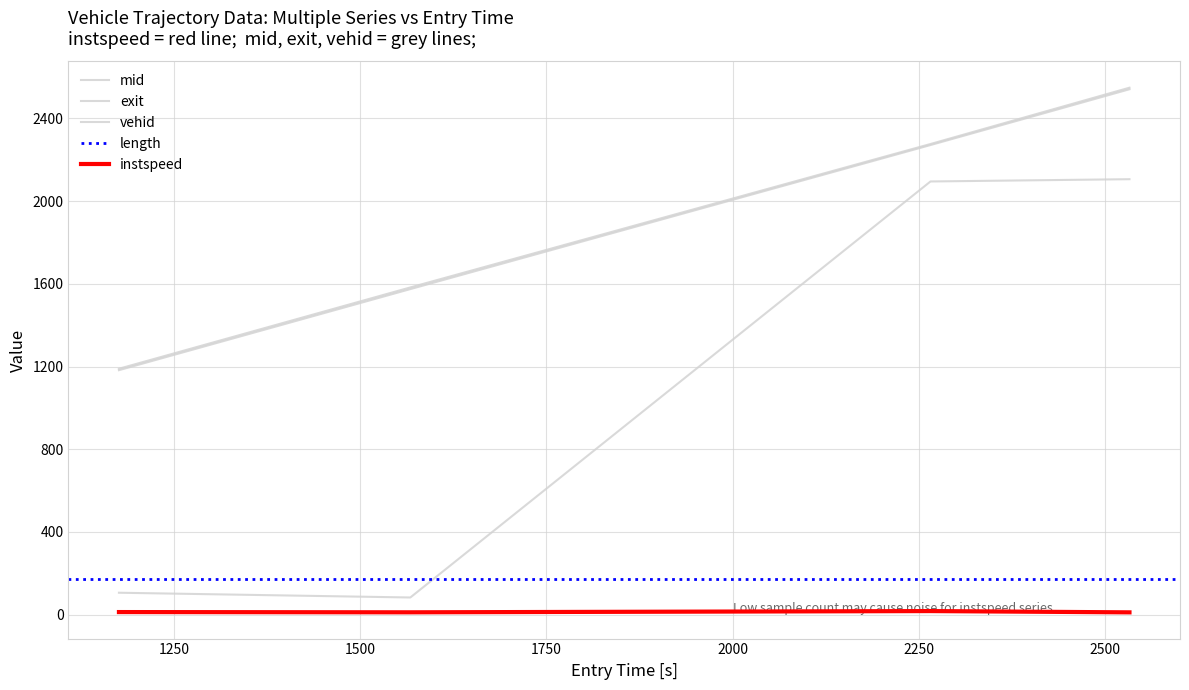

At how many categories does at least one series exceed 1130?

4